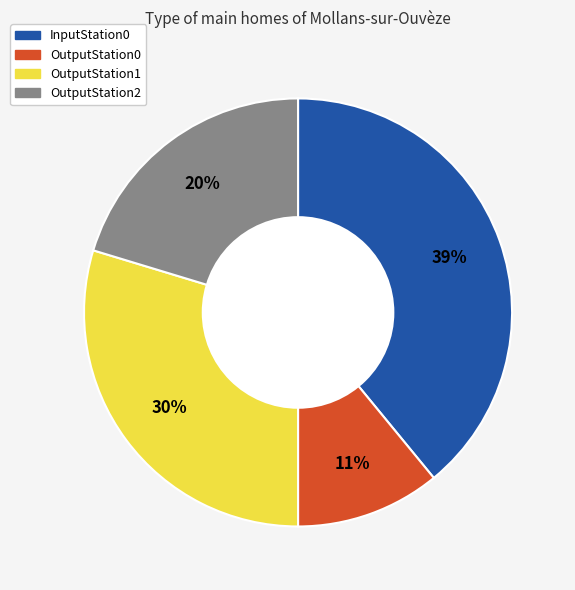

True or false: InputStation0 accounts for 53% of the total.

False